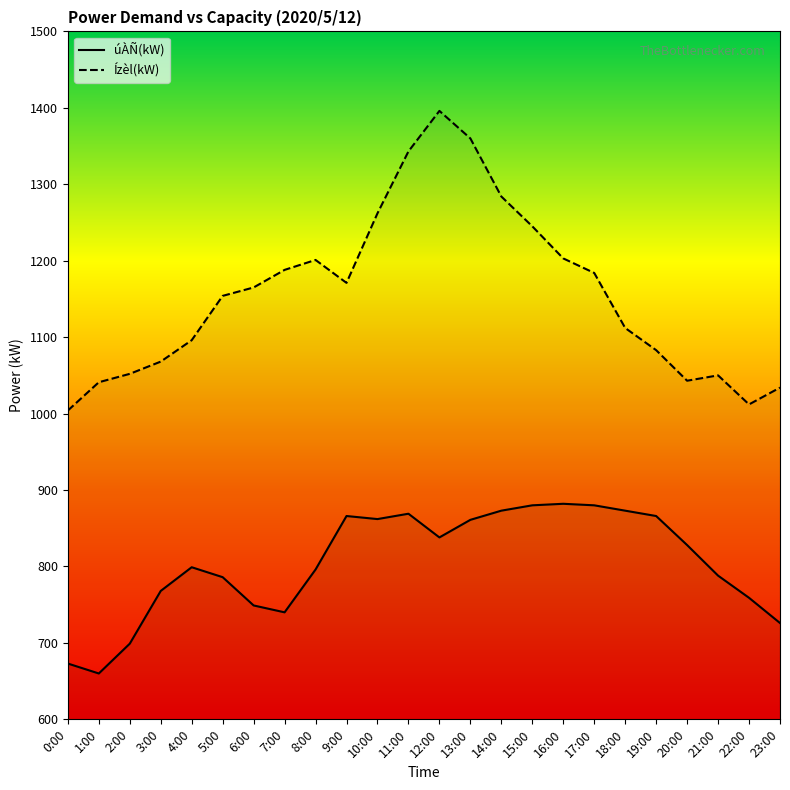

What position from the left is 9:00?

10